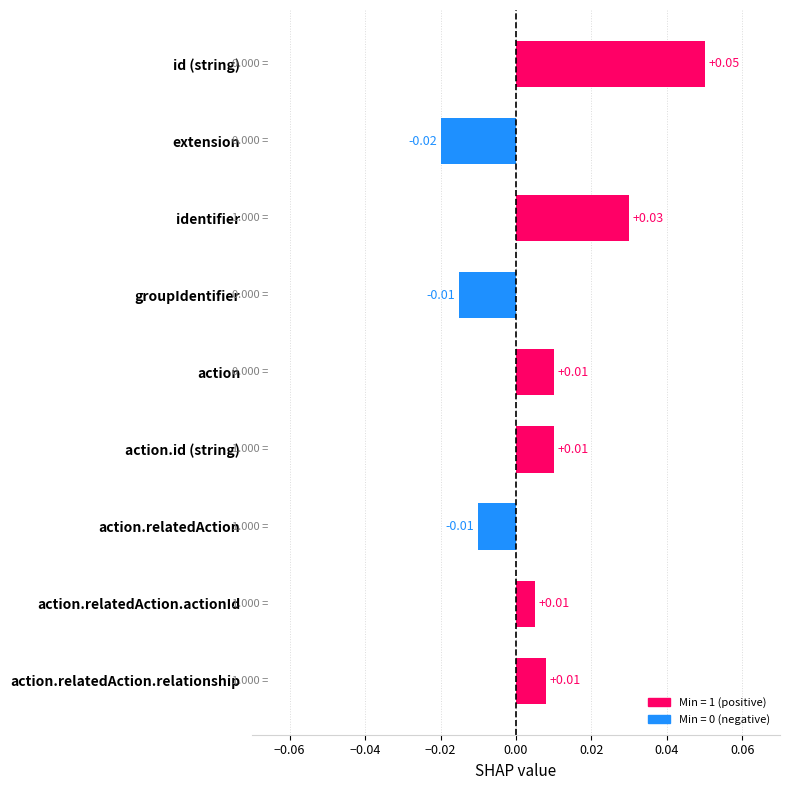

Which has a higher value, action.relatedAction or action.id (string)?

action.id (string)